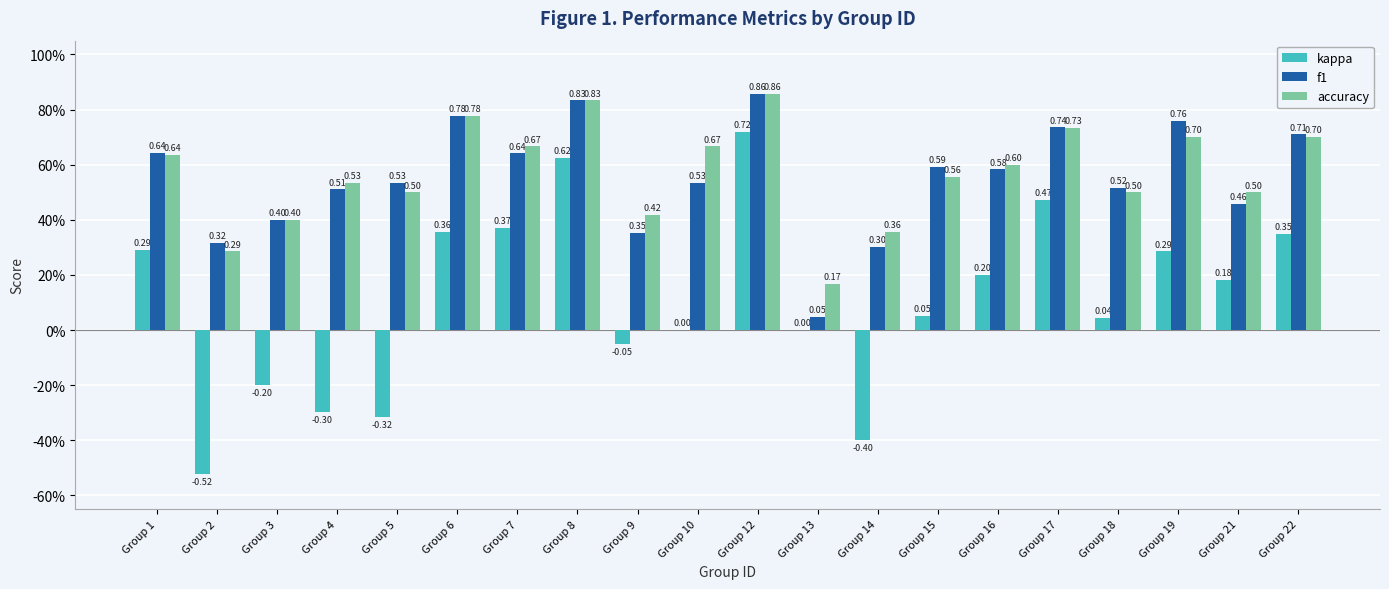

What is the highest value of the f1 series?

0.9